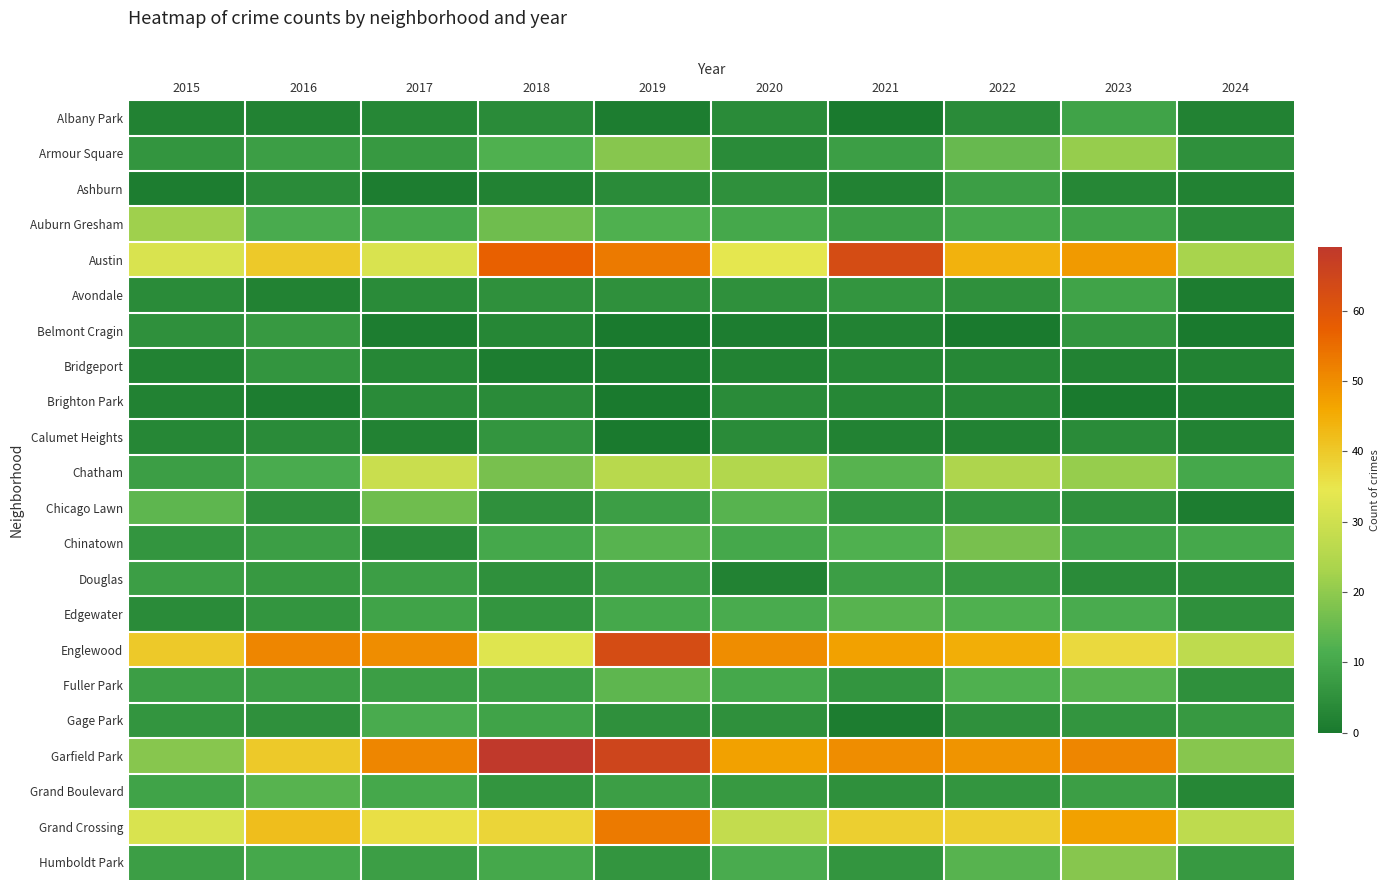

Which series has the widest spread of values?

Garfield Park